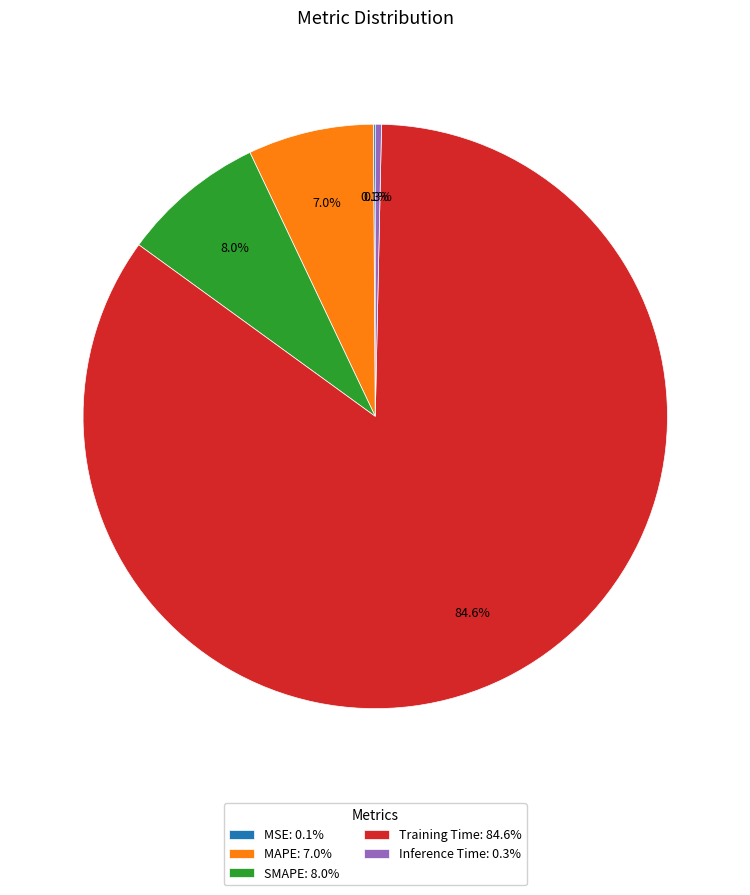

Is Training Time: 84.6% the majority of the pie?

Yes